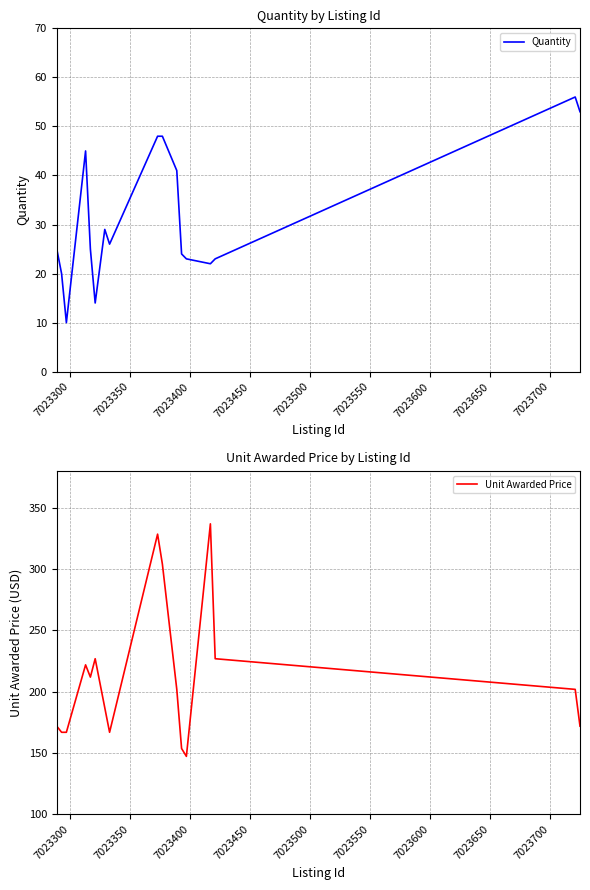

What is the highest value of the Unit Awarded Price series?

336.8